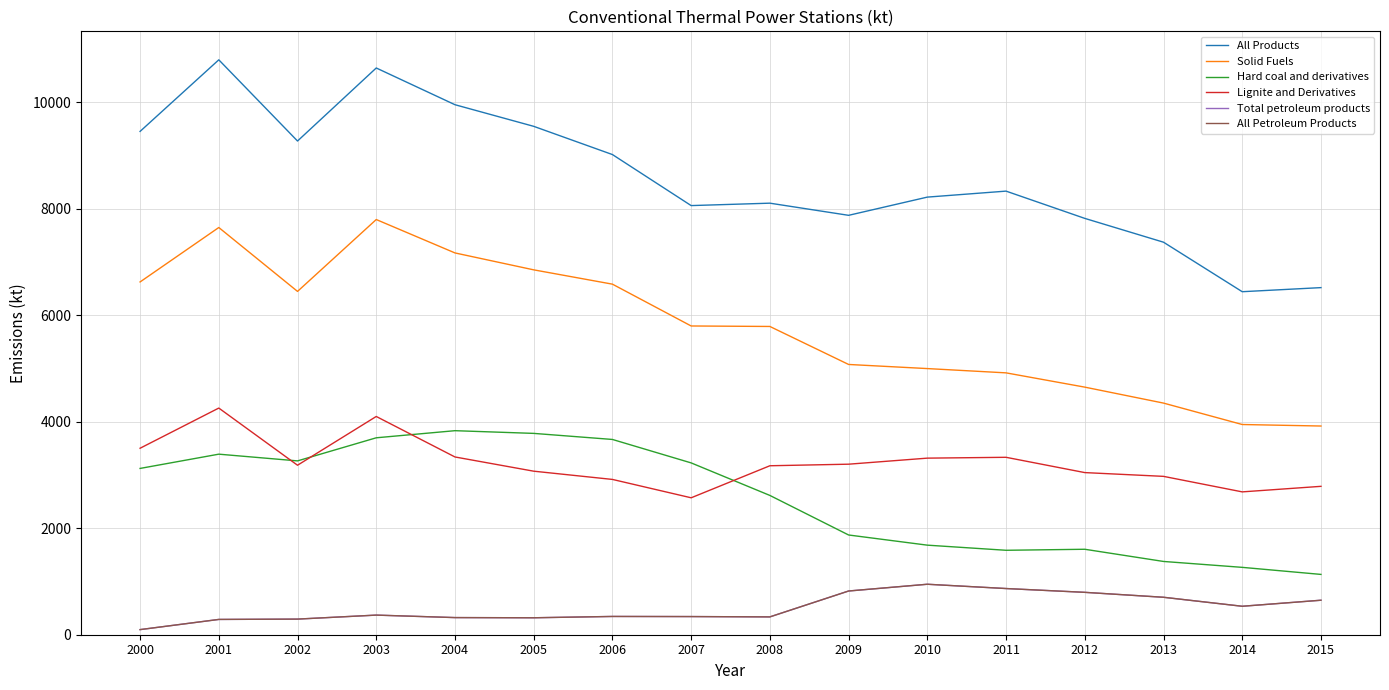

What is the difference between the maximum and minimum values in the All Petroleum Products series?

851.8